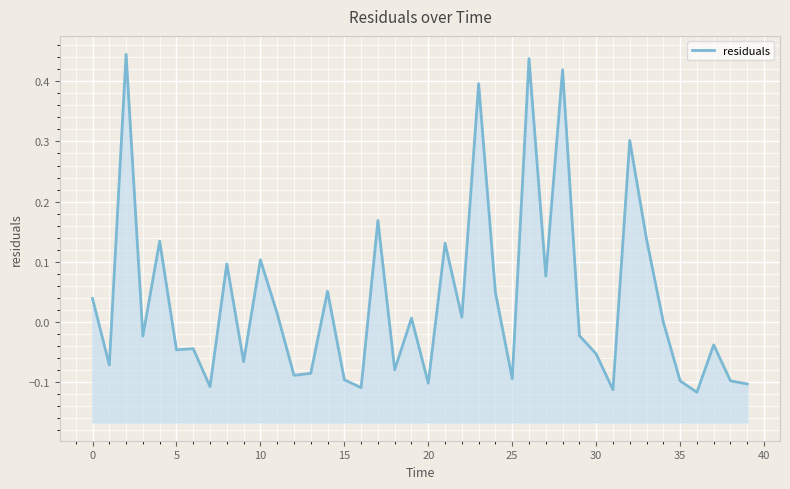

What is the greatest value displayed?

0.4